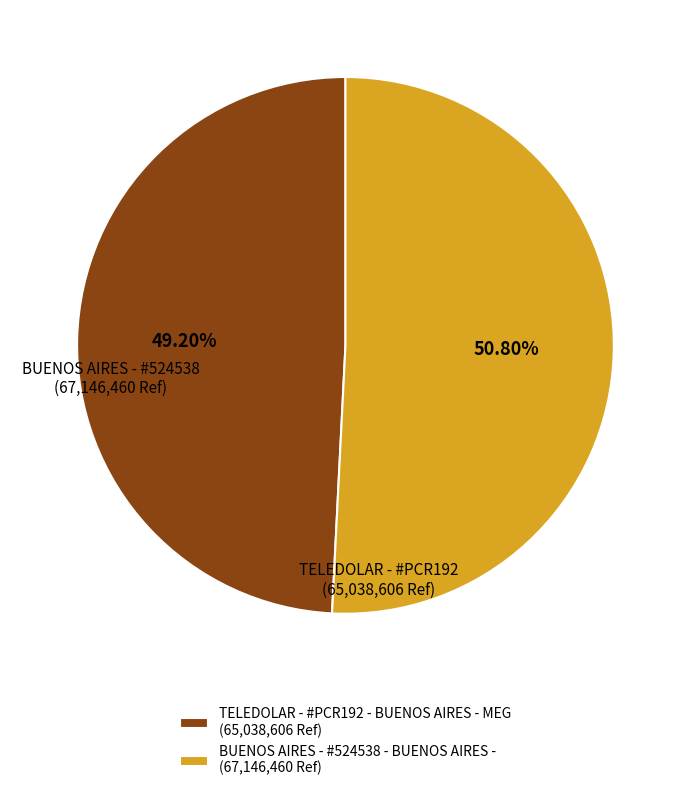

How many segments does this pie chart have?

2